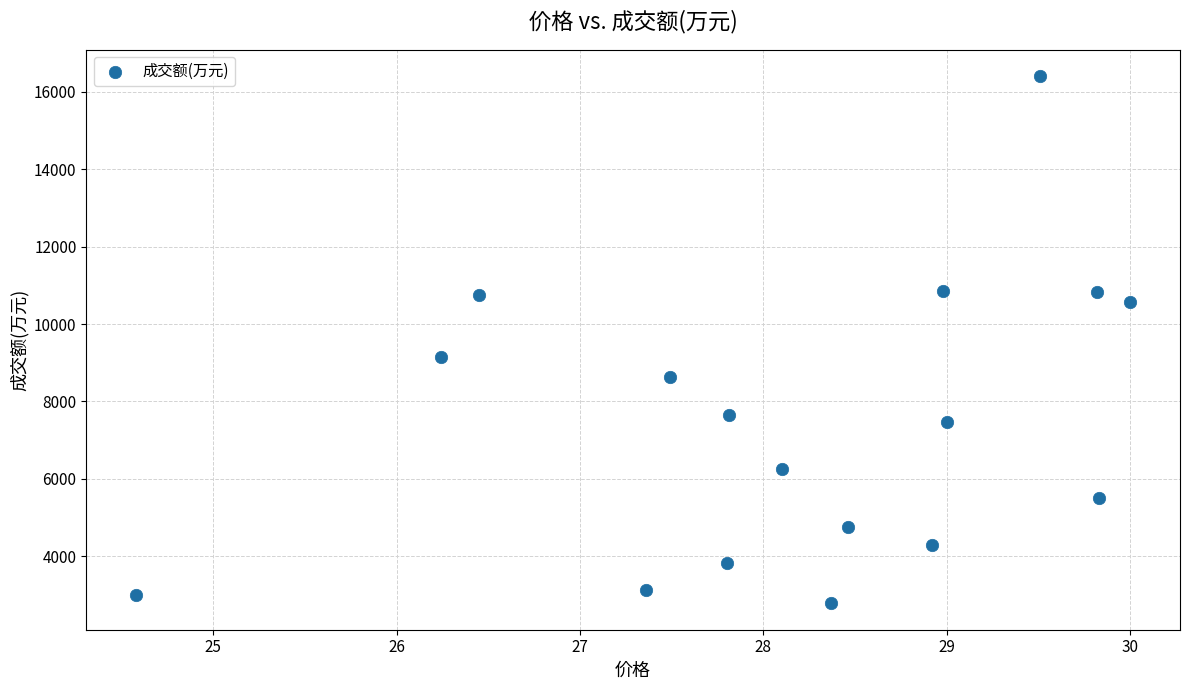

What Y value in the scatter plot is closest to 9598?

9148